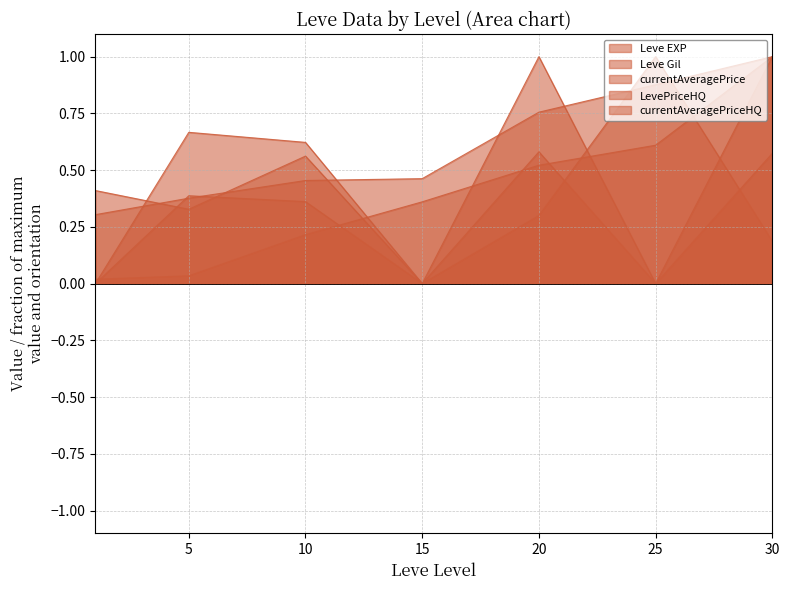

The currentAveragePriceHQ series shows 1.0 at 20. True or false?

True